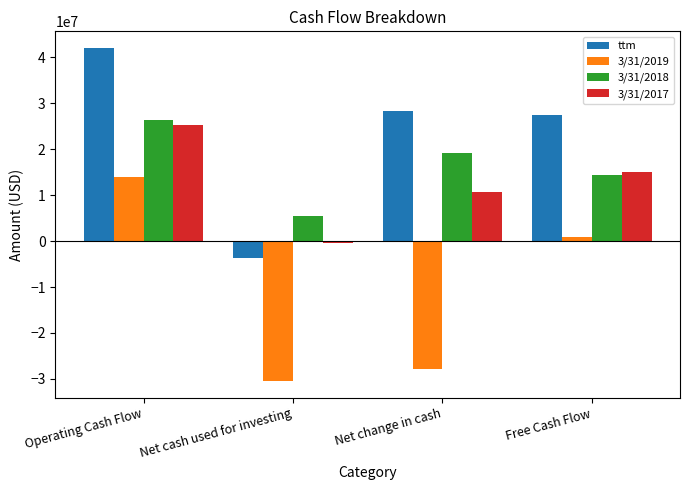

What is the spread (max minus min) of values at Net change in cash?

56066000